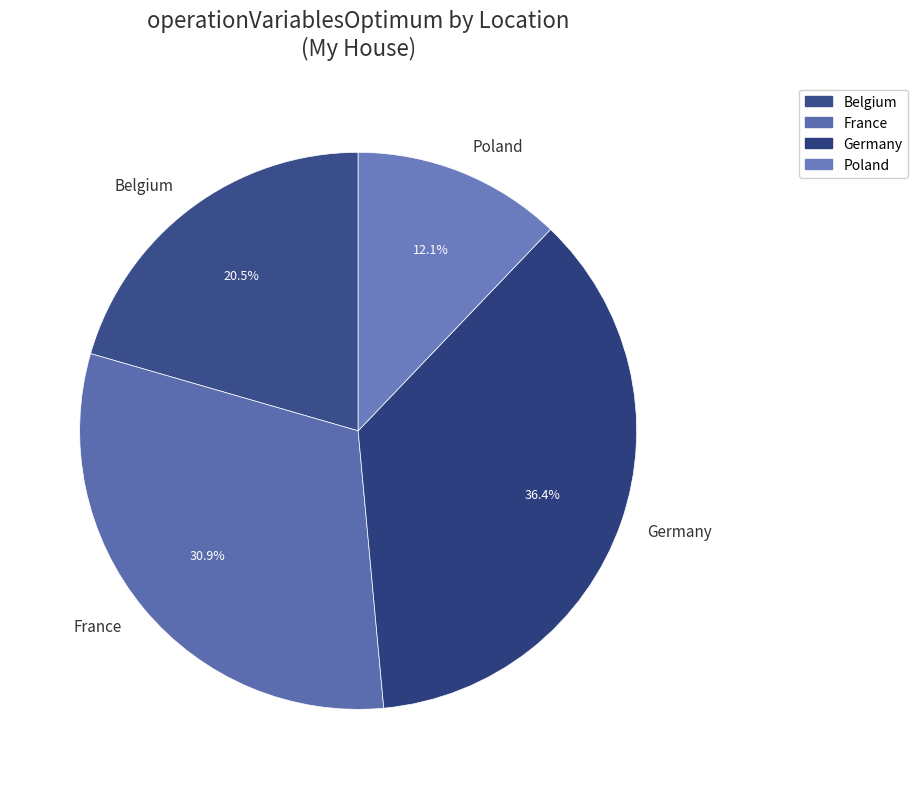

True or false: France accounts for 22% of the total.

False